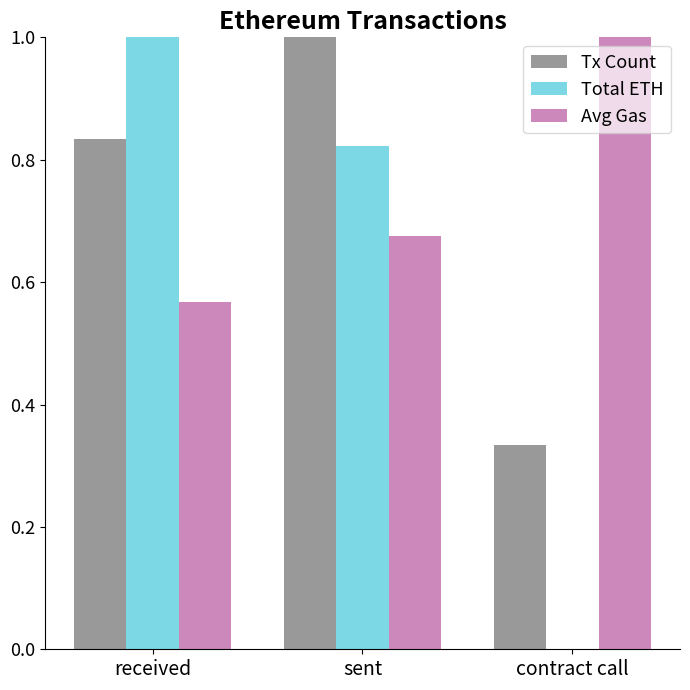

True or false: Total ETH has a value of 0.0 at contract call.

True